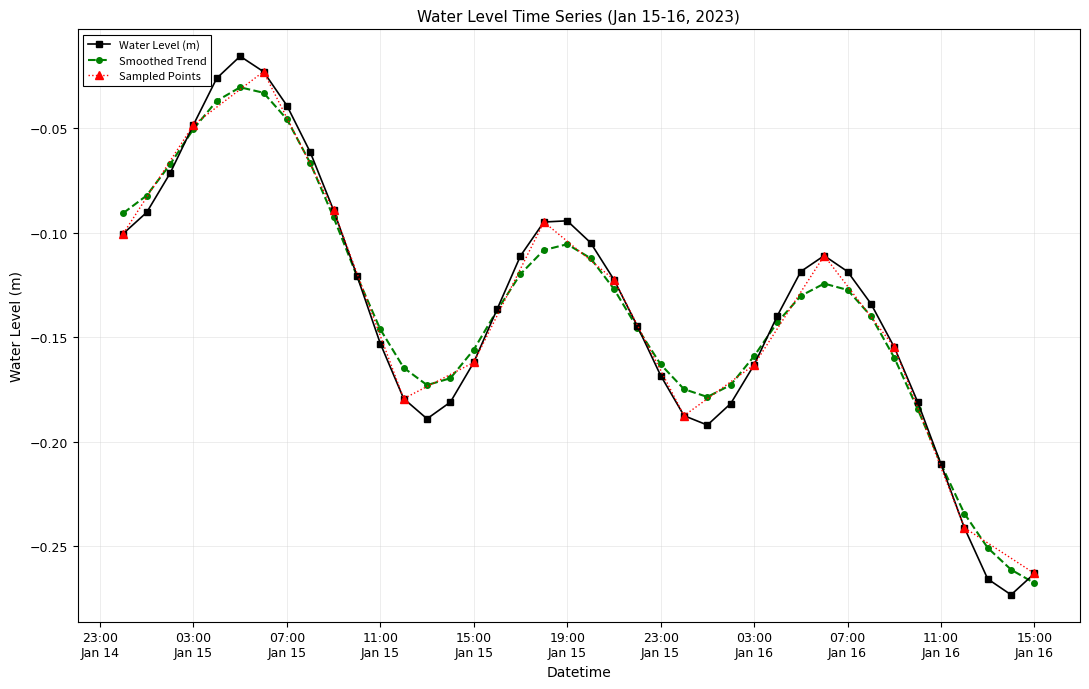

At which category does the chart reach its peak across all series?

2023-01-15 05:00:00